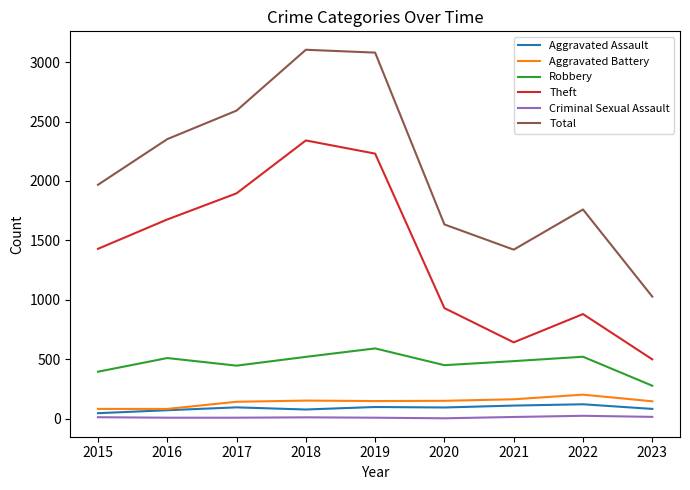

True or false: Aggravated Assault has more than 0 points higher than both neighbors.

True